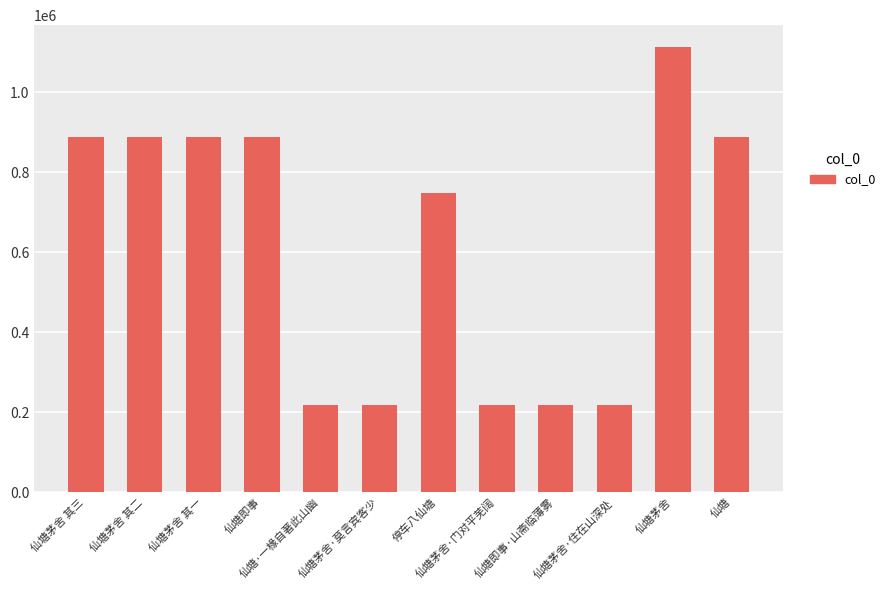

How many bars are there in total?

12